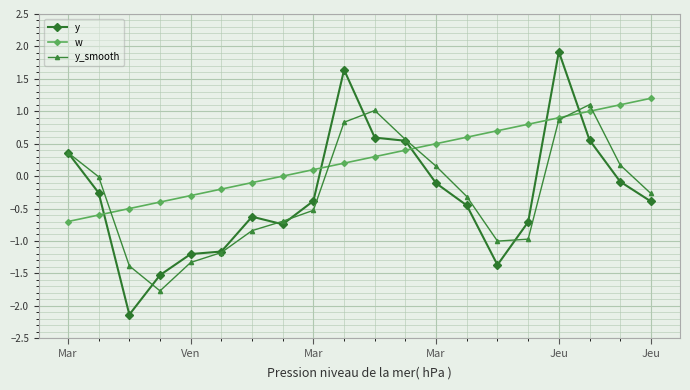

How many data points in y are above 0?

6